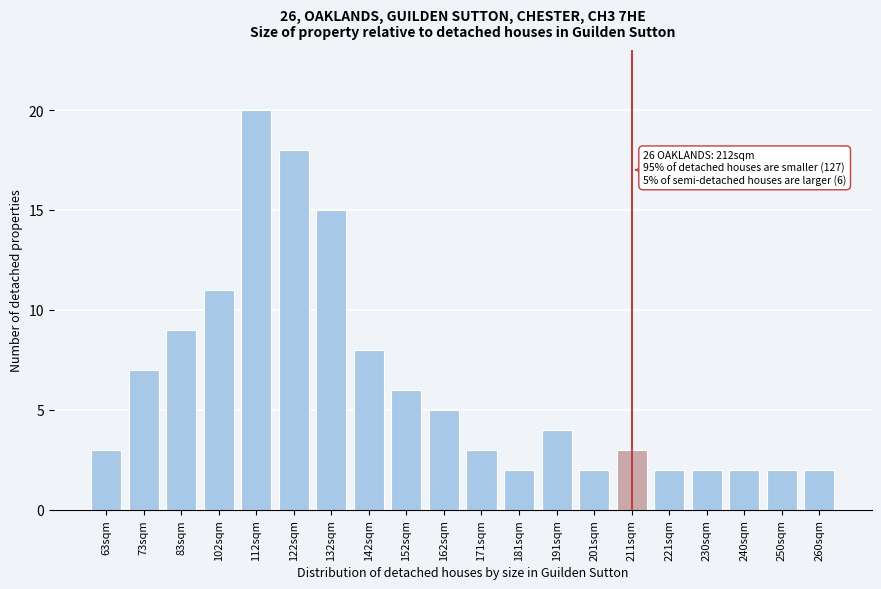

Reading right to left, what are all the values shown in this chart?

260sqm=2	250sqm=2	240sqm=2	230sqm=2	221sqm=2	211sqm=3	201sqm=2	191sqm=4	181sqm=2	171sqm=3	162sqm=5	152sqm=6	142sqm=8	132sqm=15	122sqm=18	112sqm=20	102sqm=11	83sqm=9	73sqm=7	63sqm=3